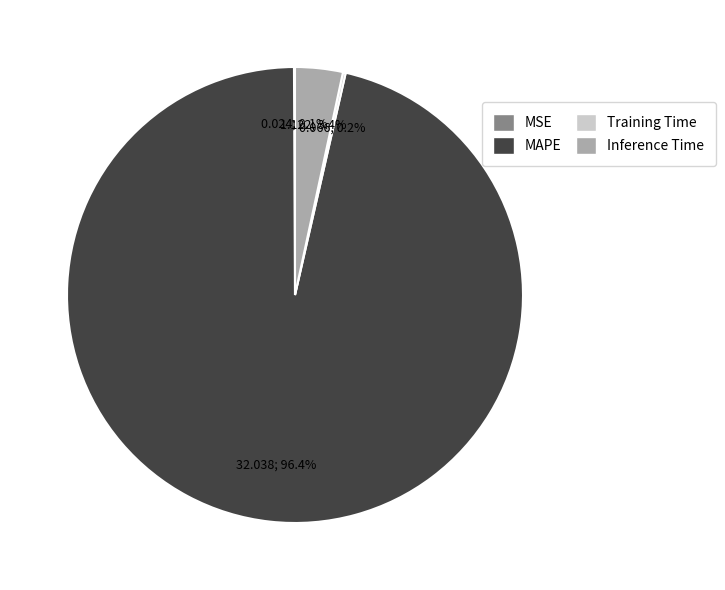

Between MAPE and Inference Time, which is larger?

MAPE